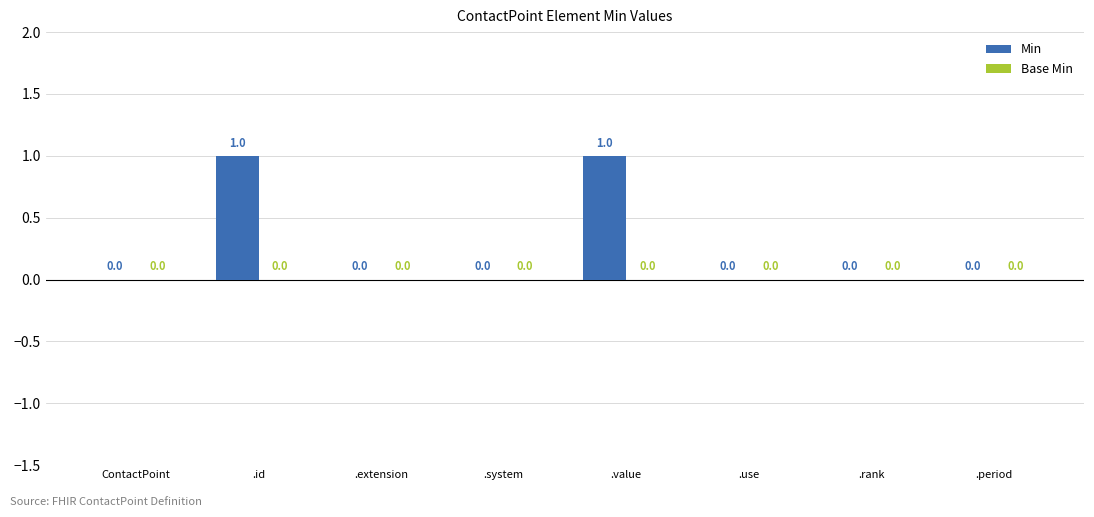

How many values are between 0 and 1?

8